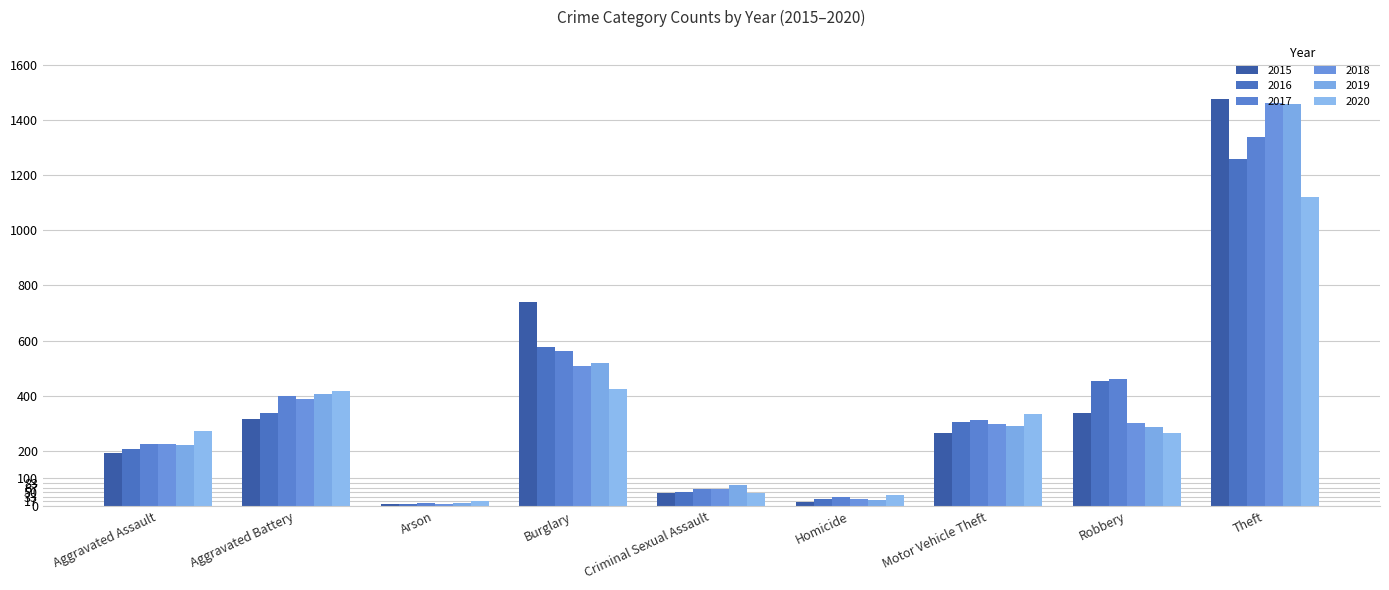

At which label does 2018 reach its peak?

Theft